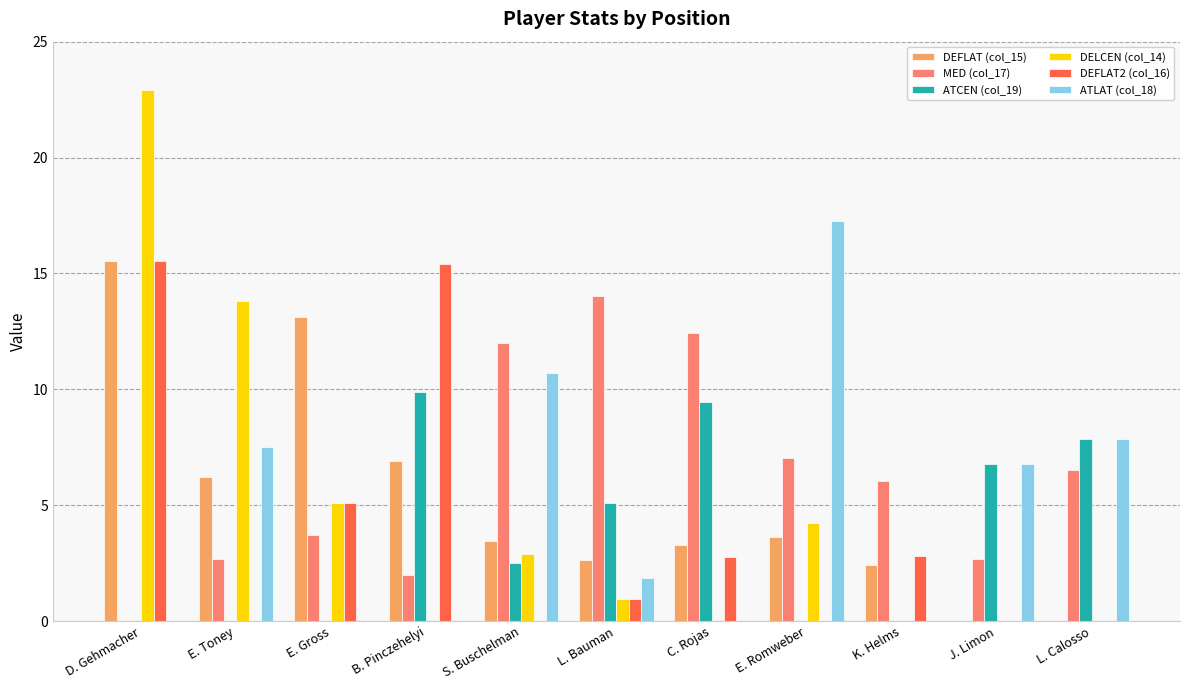

True or false: ATLAT (col_18) has a value of 0.0 at E. Gross.

True